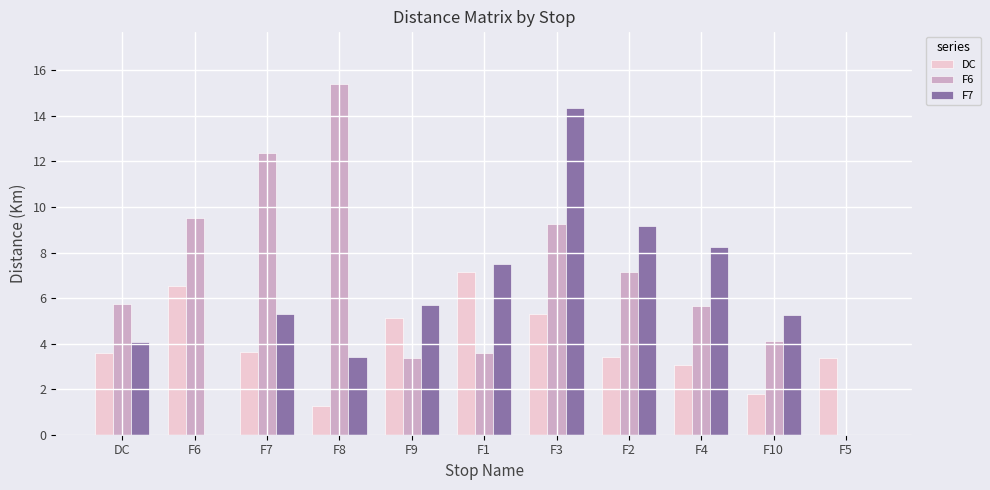

Which series changed the most between F8 and F4?

F6